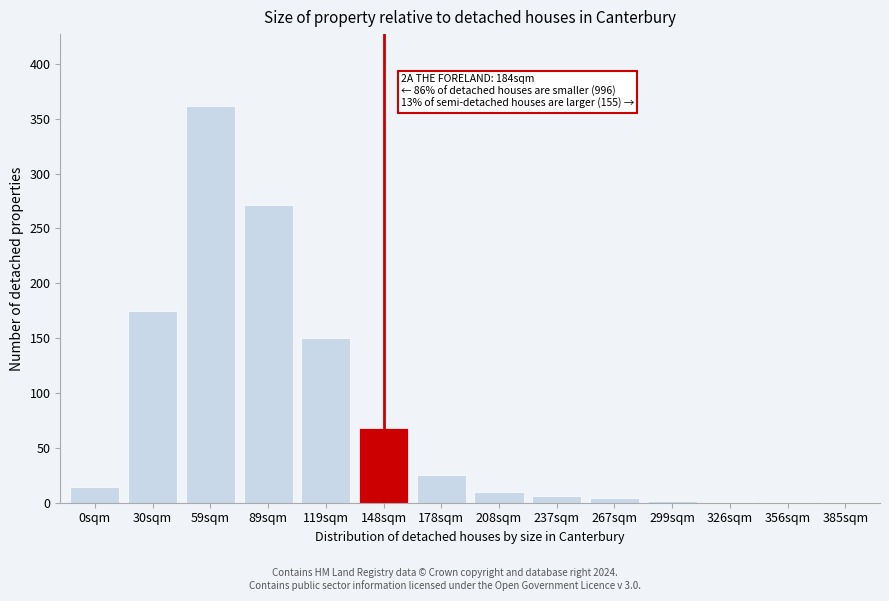

Between 30sqm and 119sqm, which is larger?

30sqm